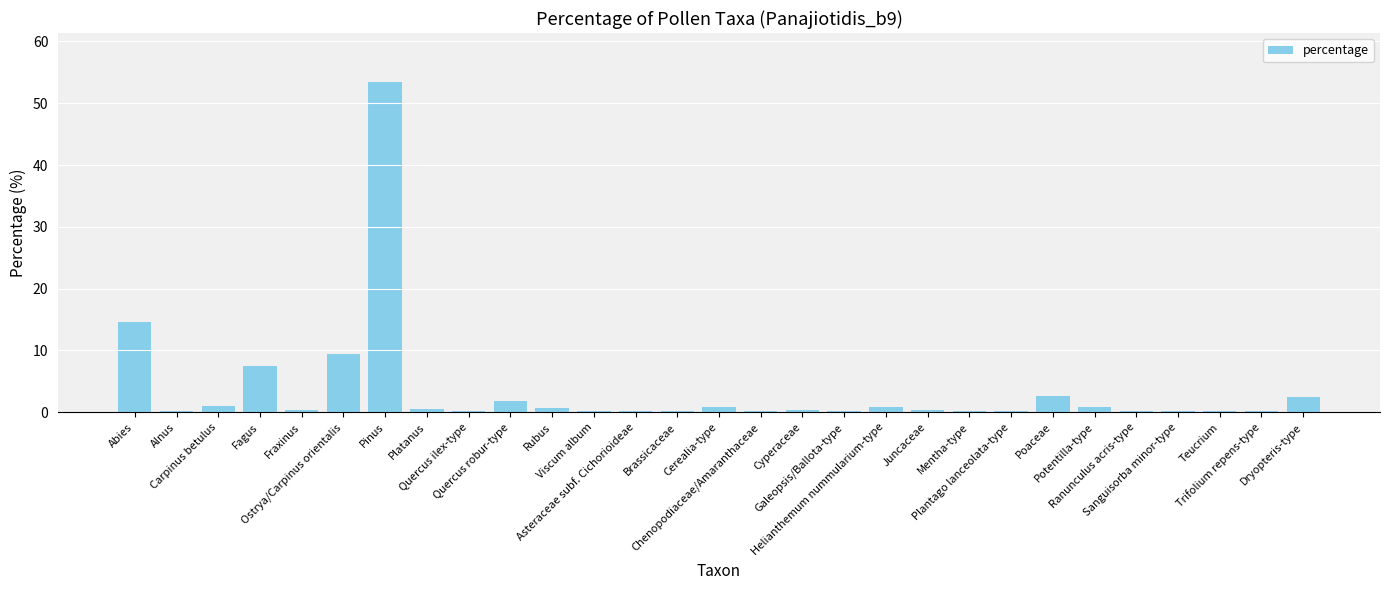

The chart shows a value of 0.2 at Plantago lanceolata-type. True or false?

True